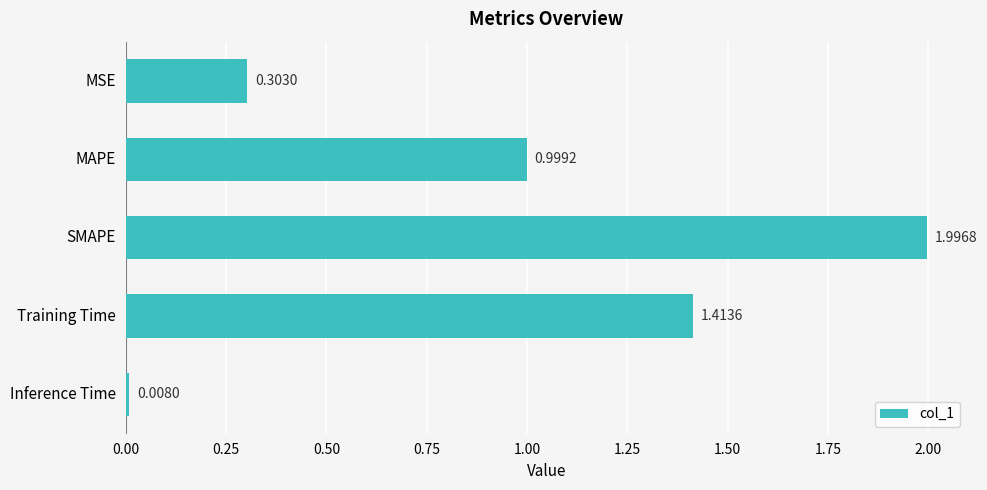

What is the difference between the maximum and minimum values?

2.0